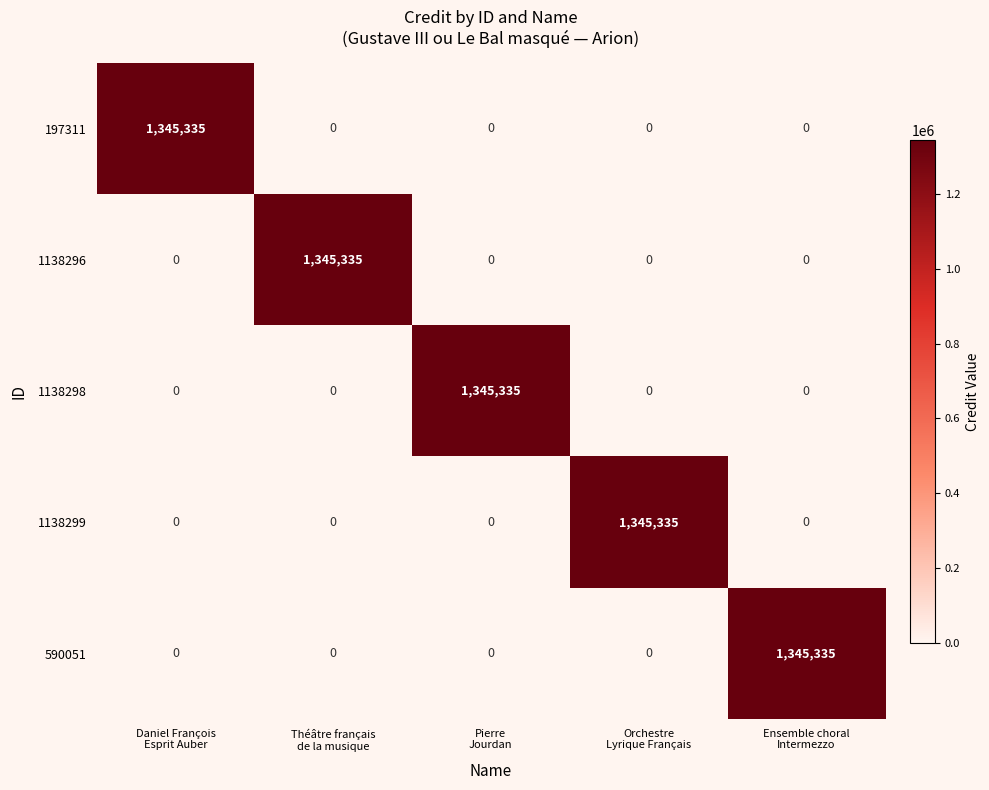

What is the maximum value shown in the chart?

1345335